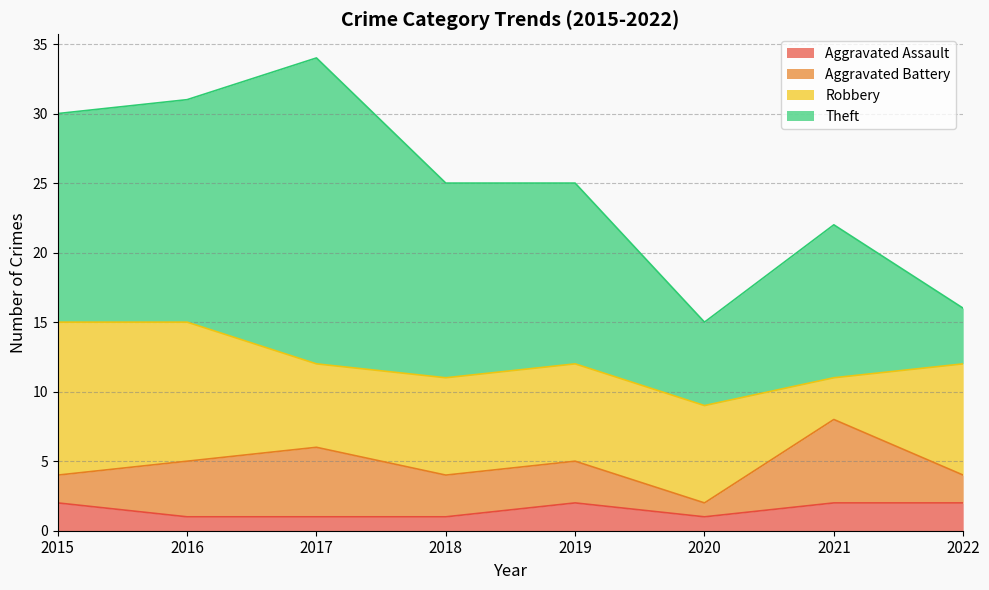

At 2016, list the series in order from smallest to largest.

Aggravated Assault, Aggravated Battery, Robbery, Theft